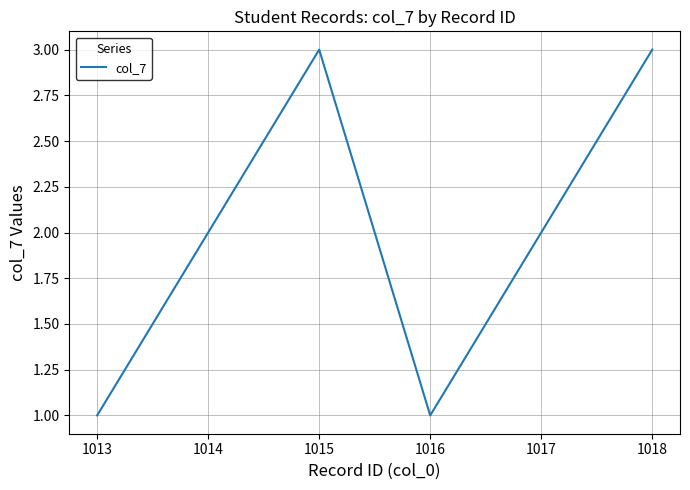

What is the ratio of the value at 1016 to the value at 1017?

0.5